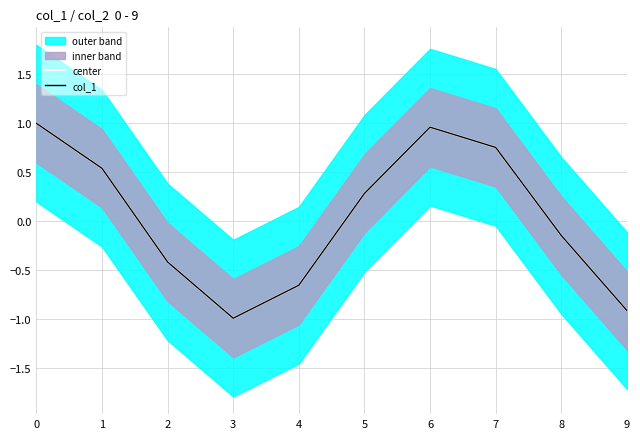

What is the sum of the col_1 values at 1 and 9?

-0.4